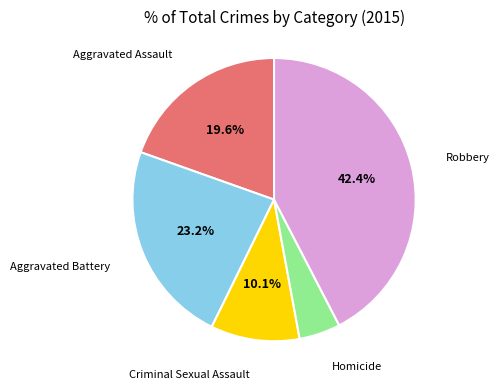

Is there a majority slice in this chart?

No